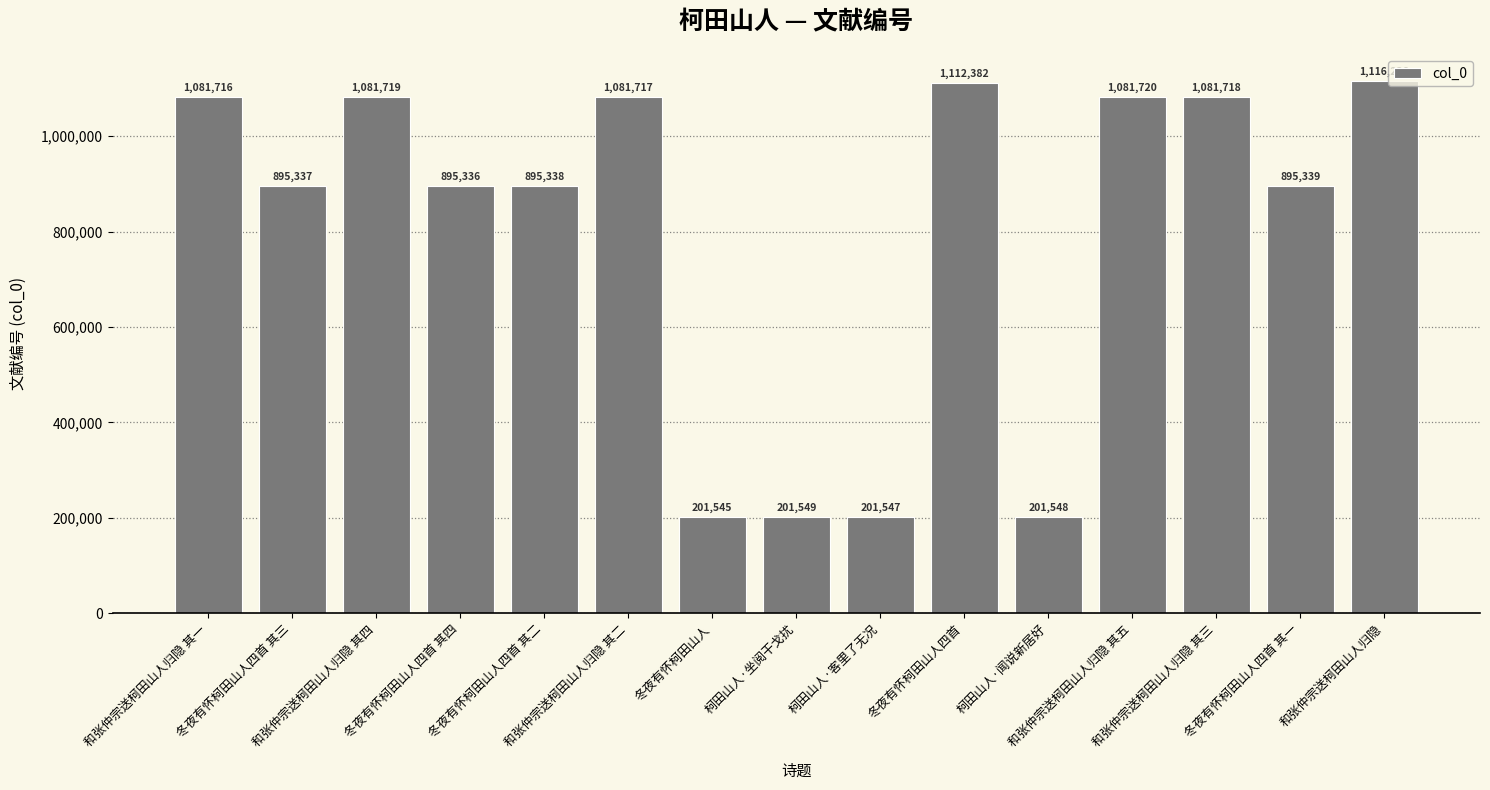

What is the sum of the values at 和张仲宗送柯田山人归隐 and 冬夜有怀柯田山人四首 其一?

2011575